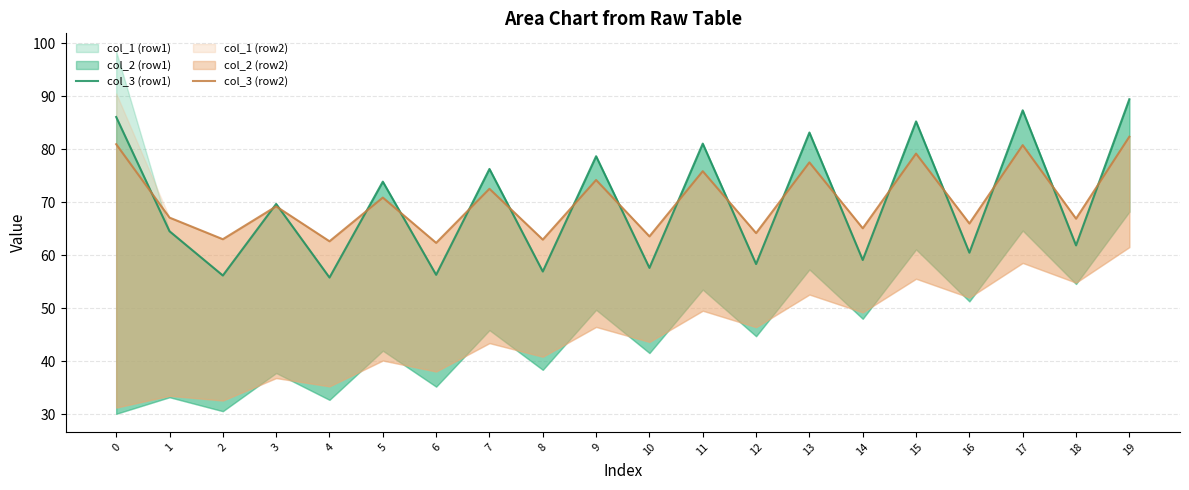

How many lines are shown in the chart?

2